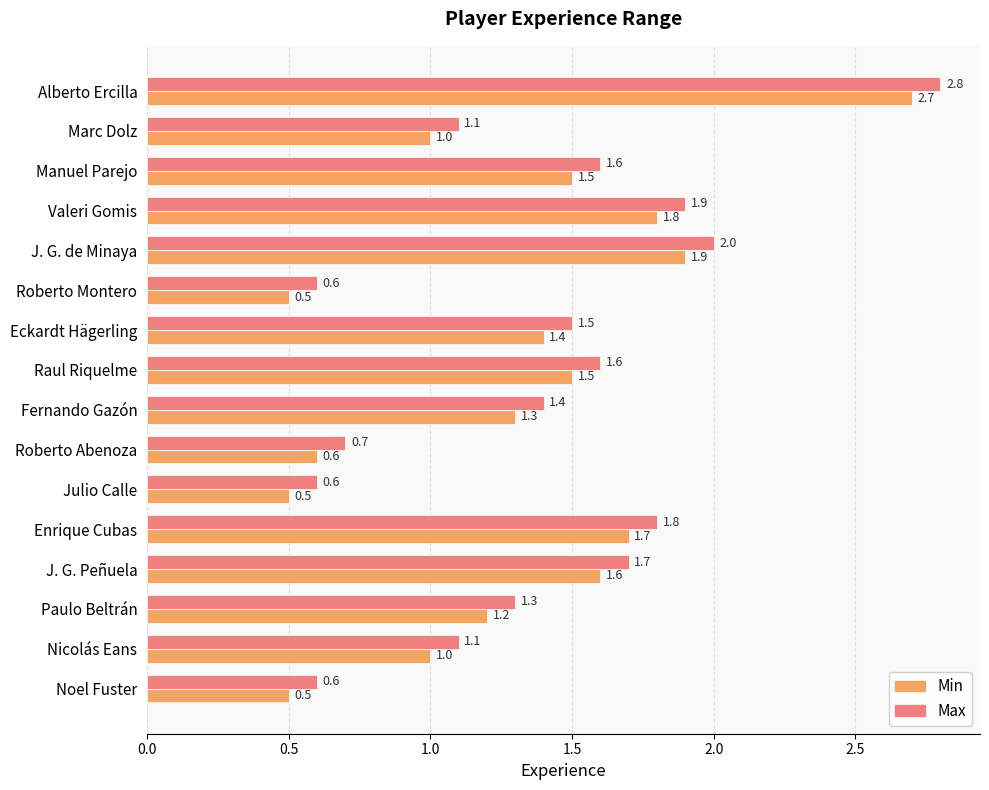

Rank the series by their average value, from highest to lowest.

Max, Min